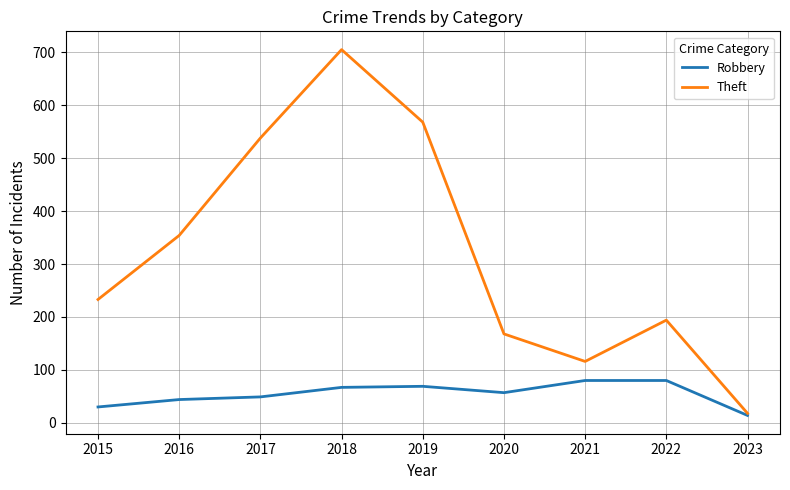

At how many categories does at least one series exceed 628?

1